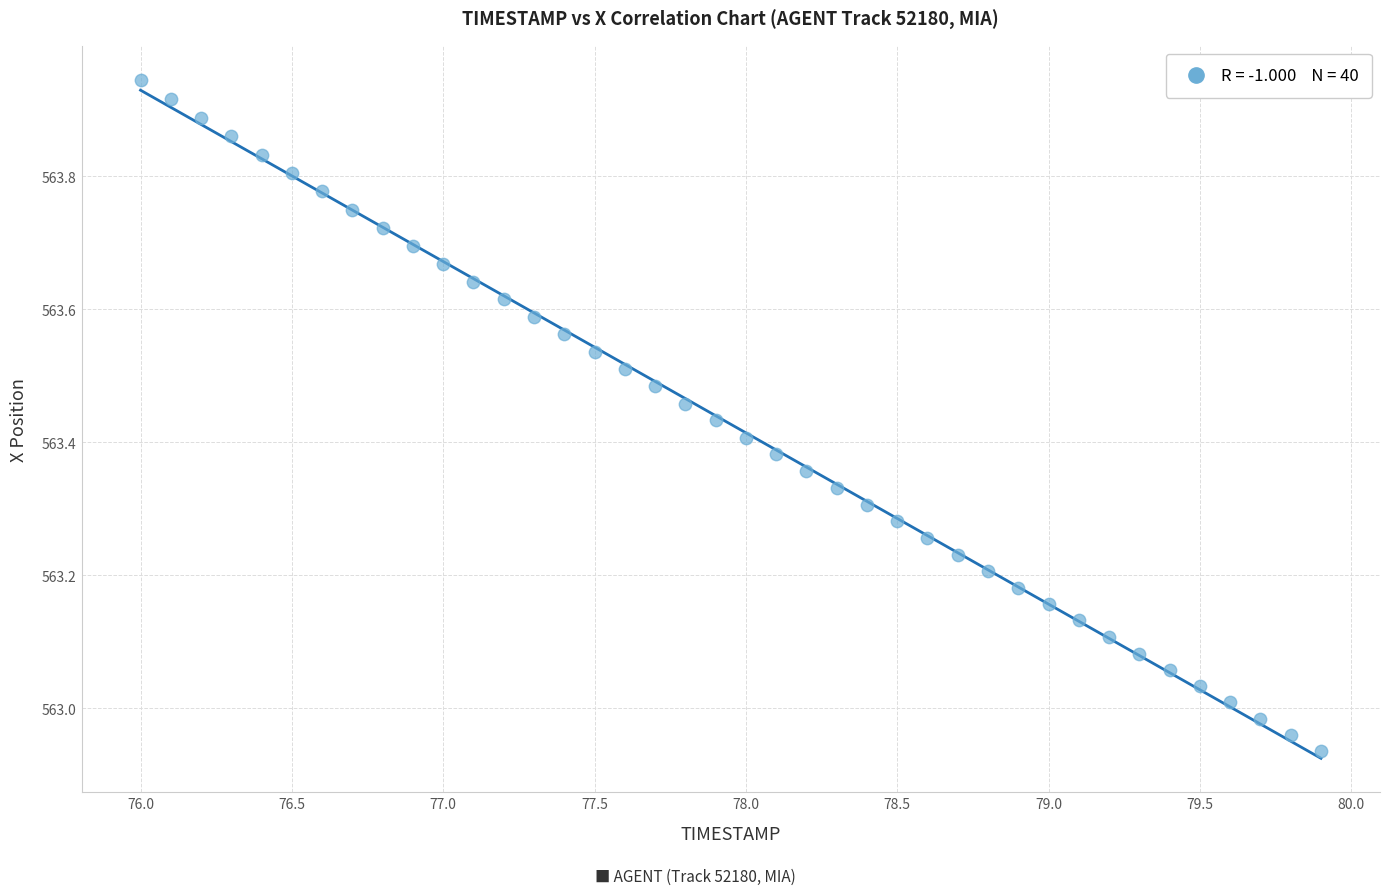

What is the range of X values (max minus min)?

3.9